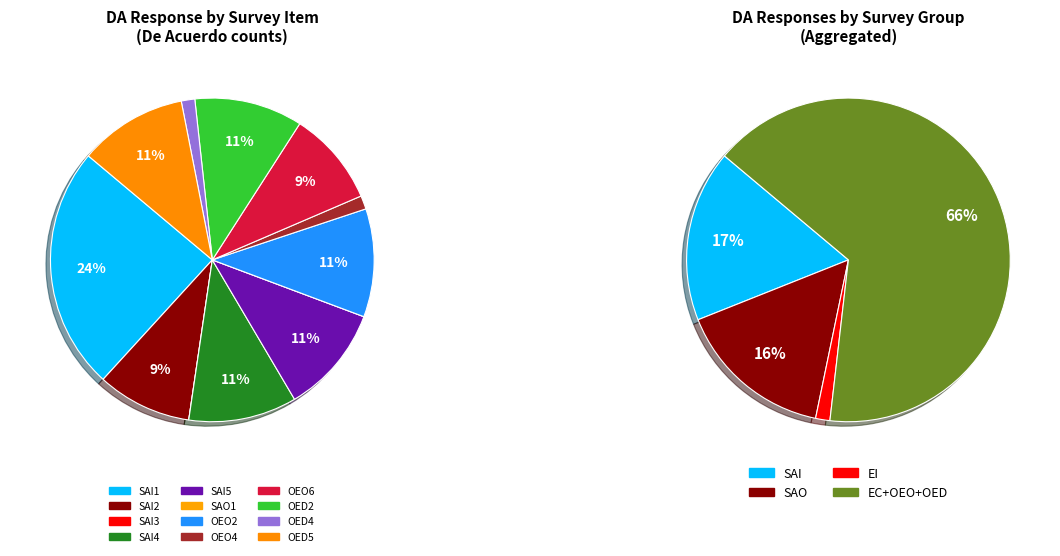

Which category has the biggest portion of the pie?

SAI1